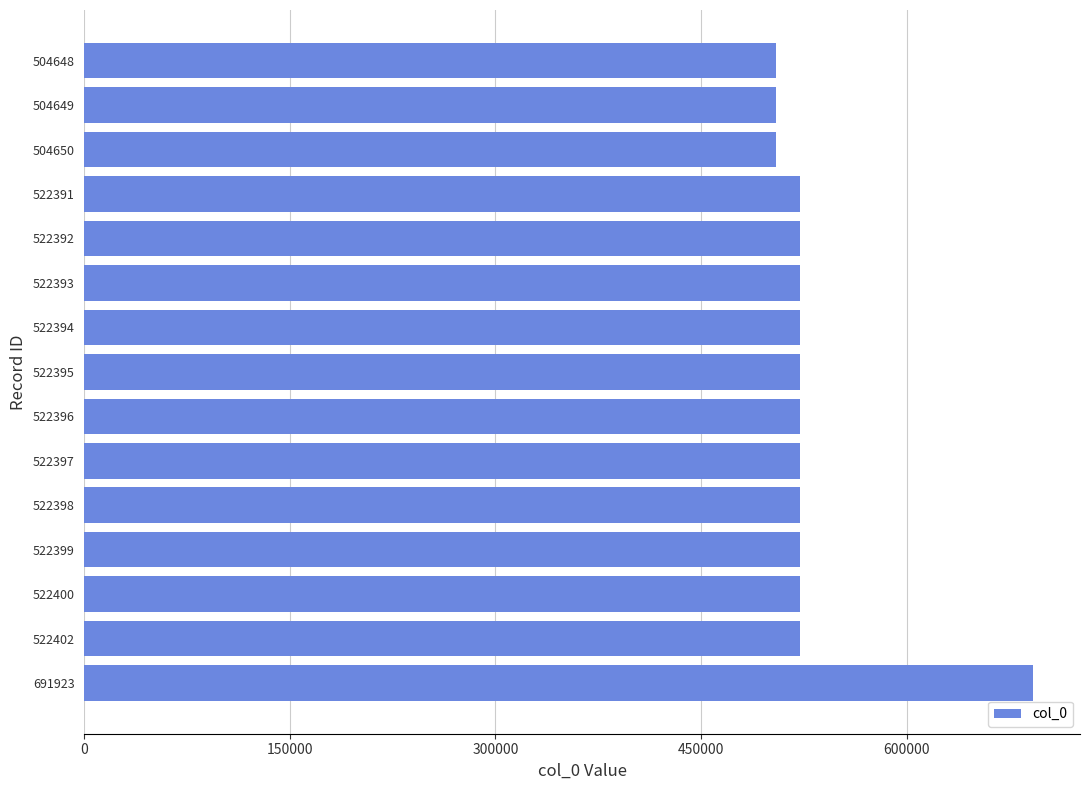

At which category does the chart reach its peak across all series?

691923